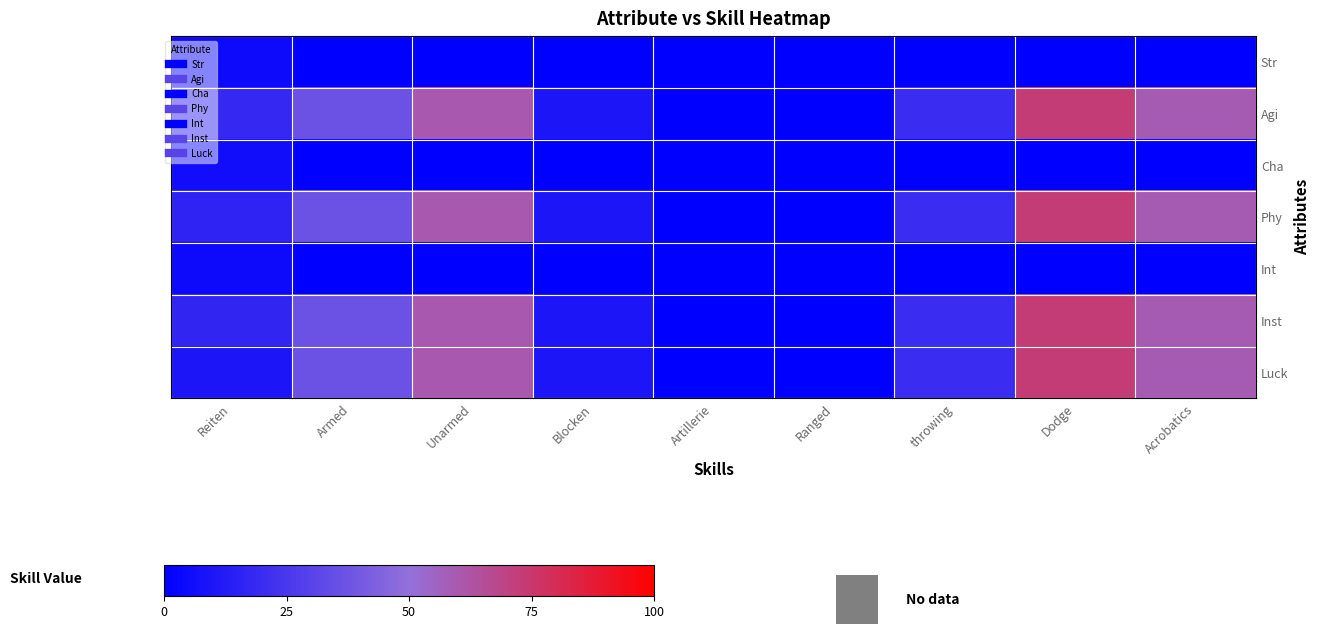

Reading left to right, extract all data points from this chart.

Str: Reiten=5	Armed=0	Unarmed=0	Blocken=0	Artillerie=0	Ranged=0	throwing=0	Dodge=0	Acrobatics=0
Agi: Reiten=18	Armed=37	Unarmed=60	Blocken=10	Artillerie=0	Ranged=0	throwing=20	Dodge=73	Acrobatics=59
Cha: Reiten=6	Armed=0	Unarmed=0	Blocken=0	Artillerie=0	Ranged=0	throwing=0	Dodge=0	Acrobatics=0
Phy: Reiten=16	Armed=37	Unarmed=60	Blocken=10	Artillerie=0	Ranged=0	throwing=20	Dodge=73	Acrobatics=59
Int: Reiten=5	Armed=0	Unarmed=0	Blocken=0	Artillerie=0	Ranged=0	throwing=0	Dodge=0	Acrobatics=0
Inst: Reiten=17	Armed=37	Unarmed=60	Blocken=10	Artillerie=0	Ranged=0	throwing=20	Dodge=73	Acrobatics=59
Luck: Reiten=10	Armed=37	Unarmed=60	Blocken=10	Artillerie=0	Ranged=0	throwing=20	Dodge=73	Acrobatics=59